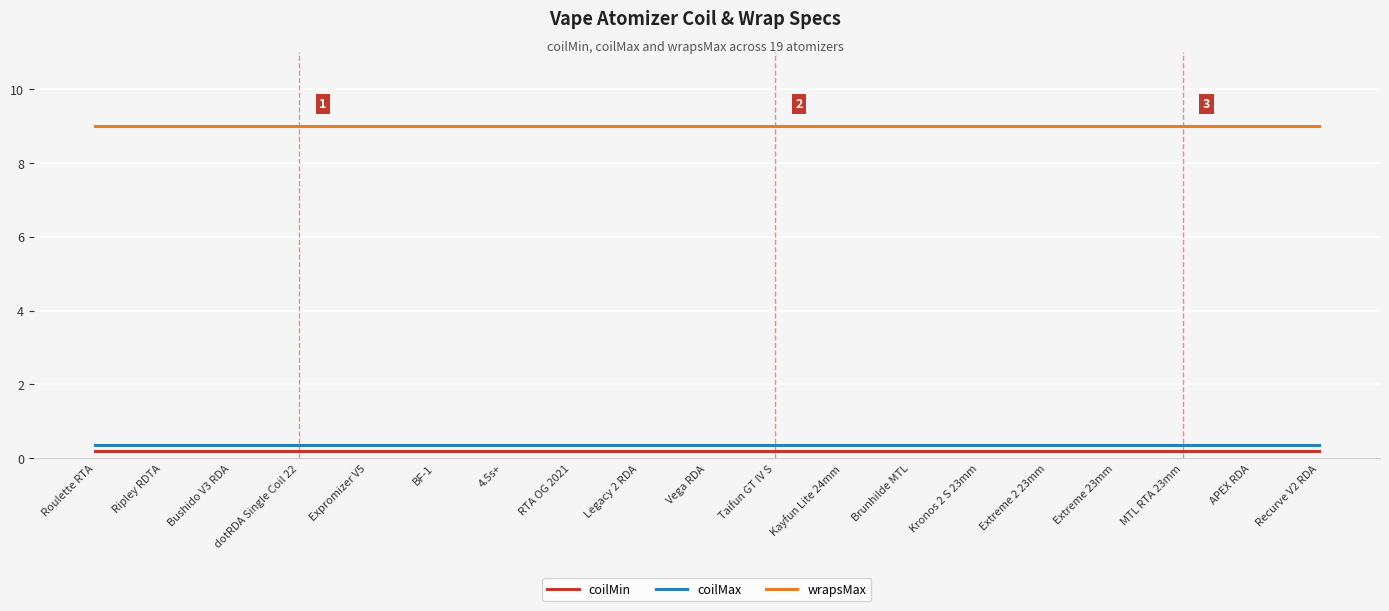

True or false: coilMin and coilMax cross at least once.

False